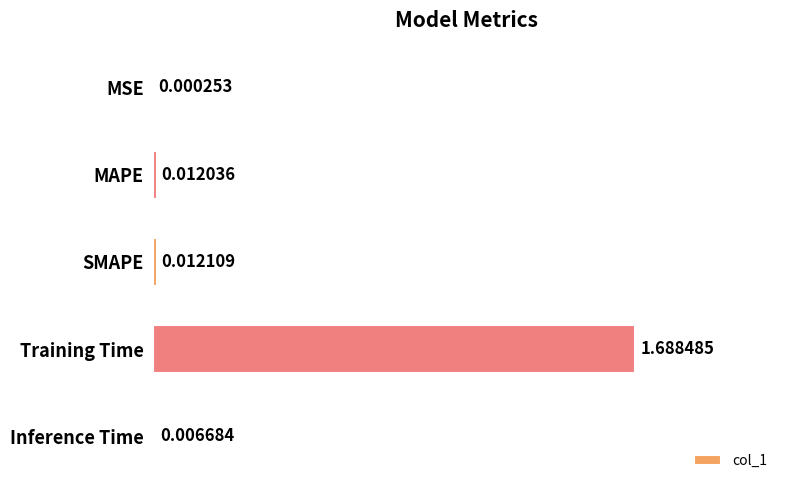

Which category has the highest value across all series?

Training Time